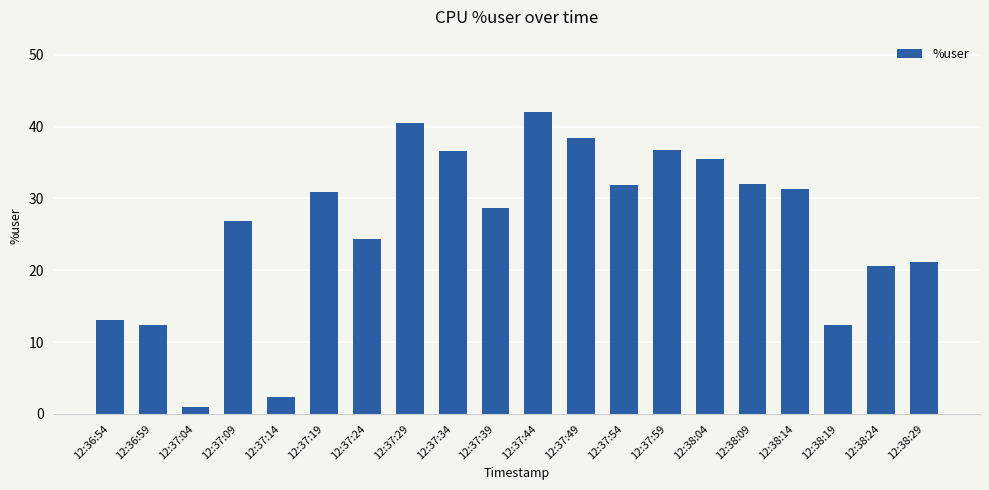

What is the approximate value at 12:37:14?

2.3